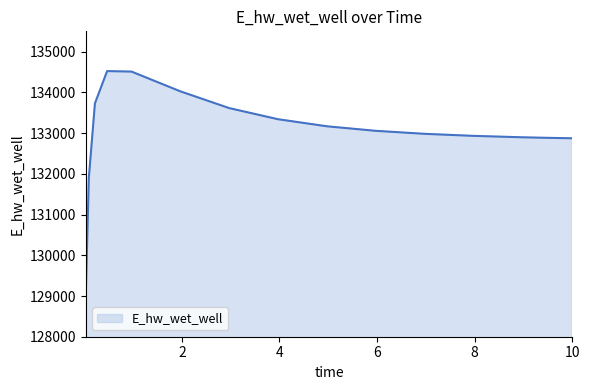

What is the difference between the maximum and minimum values?

5492.2